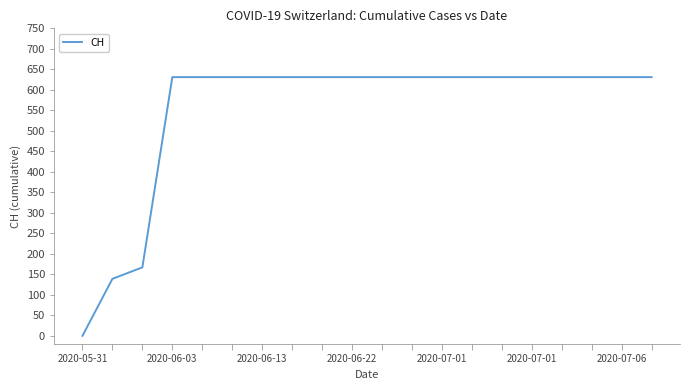

What is the difference between the maximum and minimum values?

631